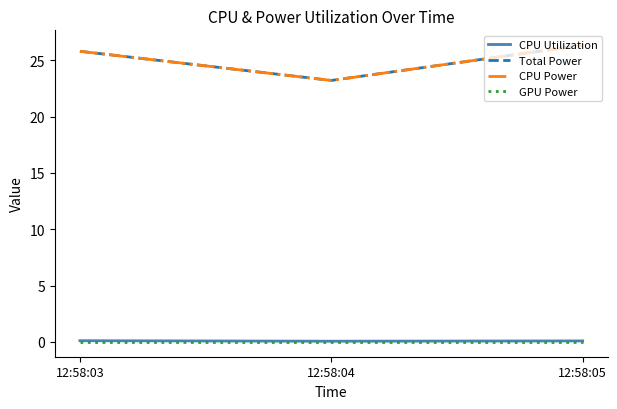

Which series changed the most between 12:58:04 and 12:58:05?

Total Power